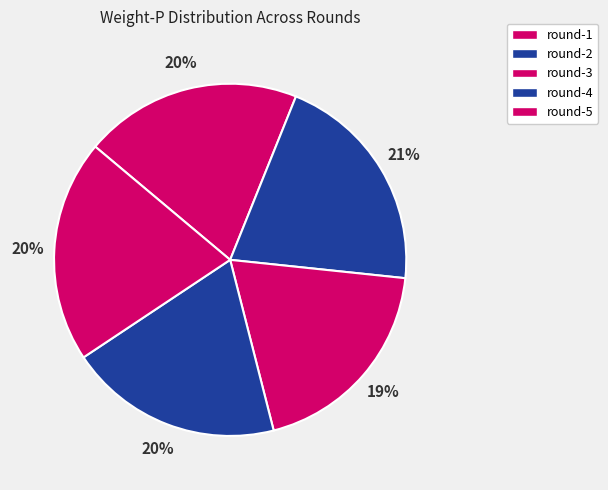

True or false: round-5 accounts for 15% of the total.

False